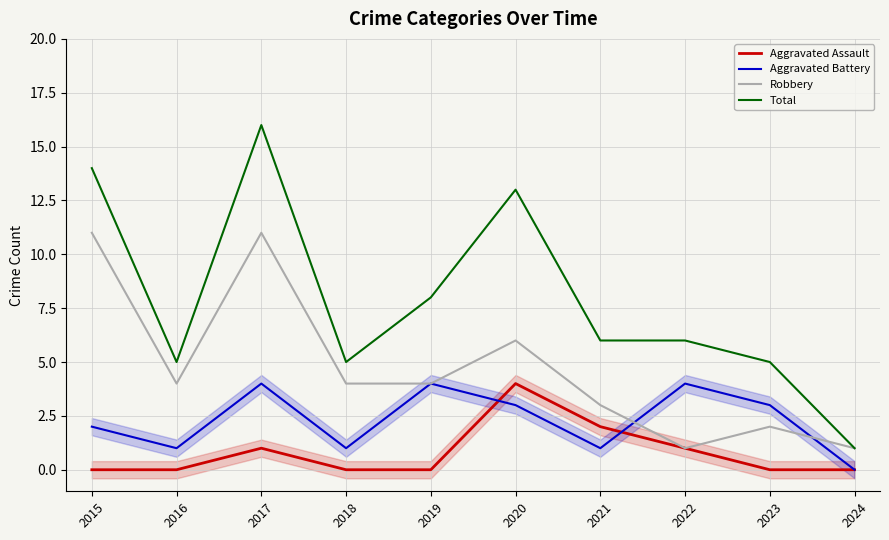

Which series has the largest total across all categories?

Total